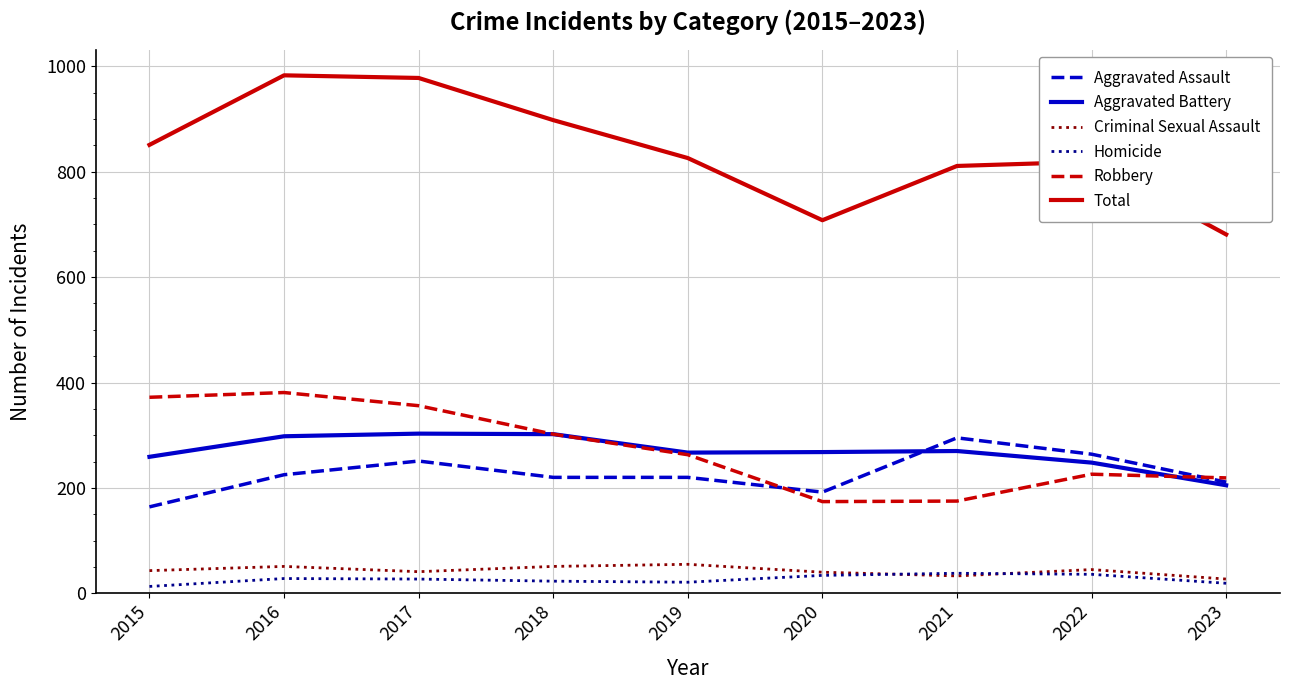

True or false: Aggravated Assault and Homicide intersect in this chart.

False